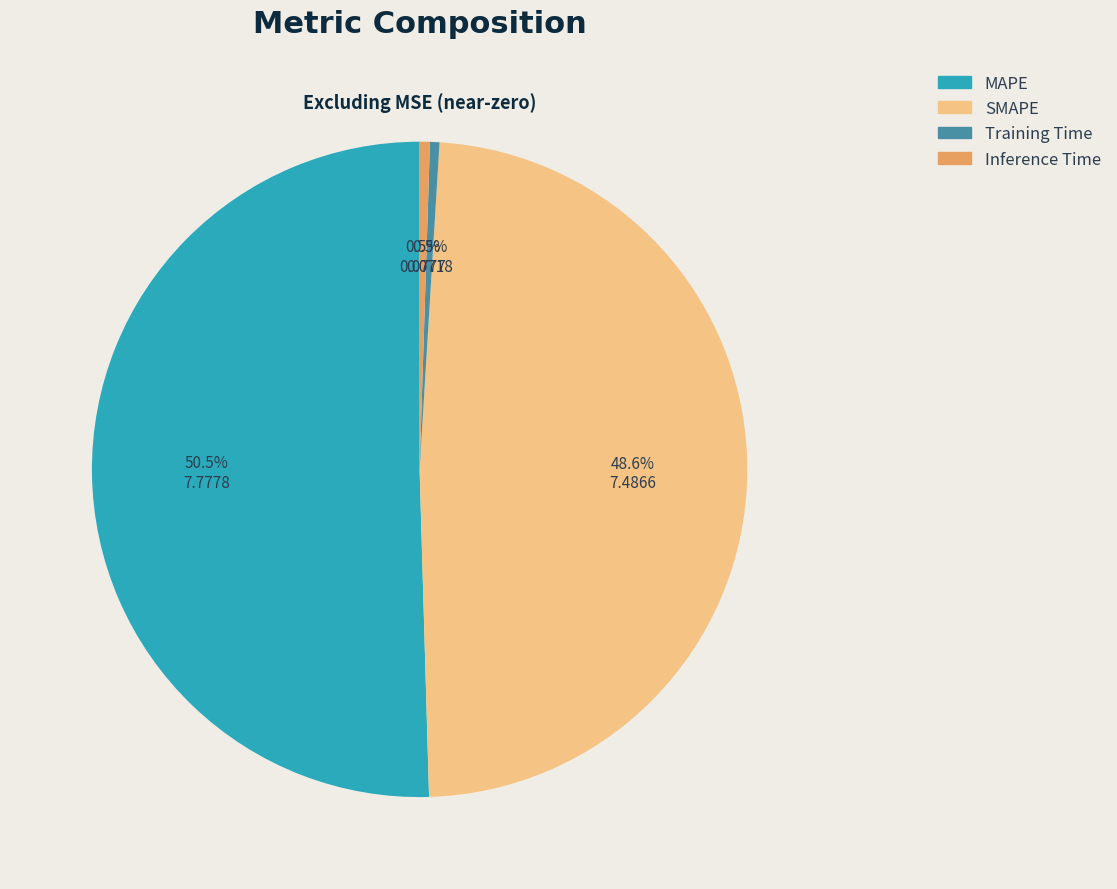

Count the number of slices in the pie.

4